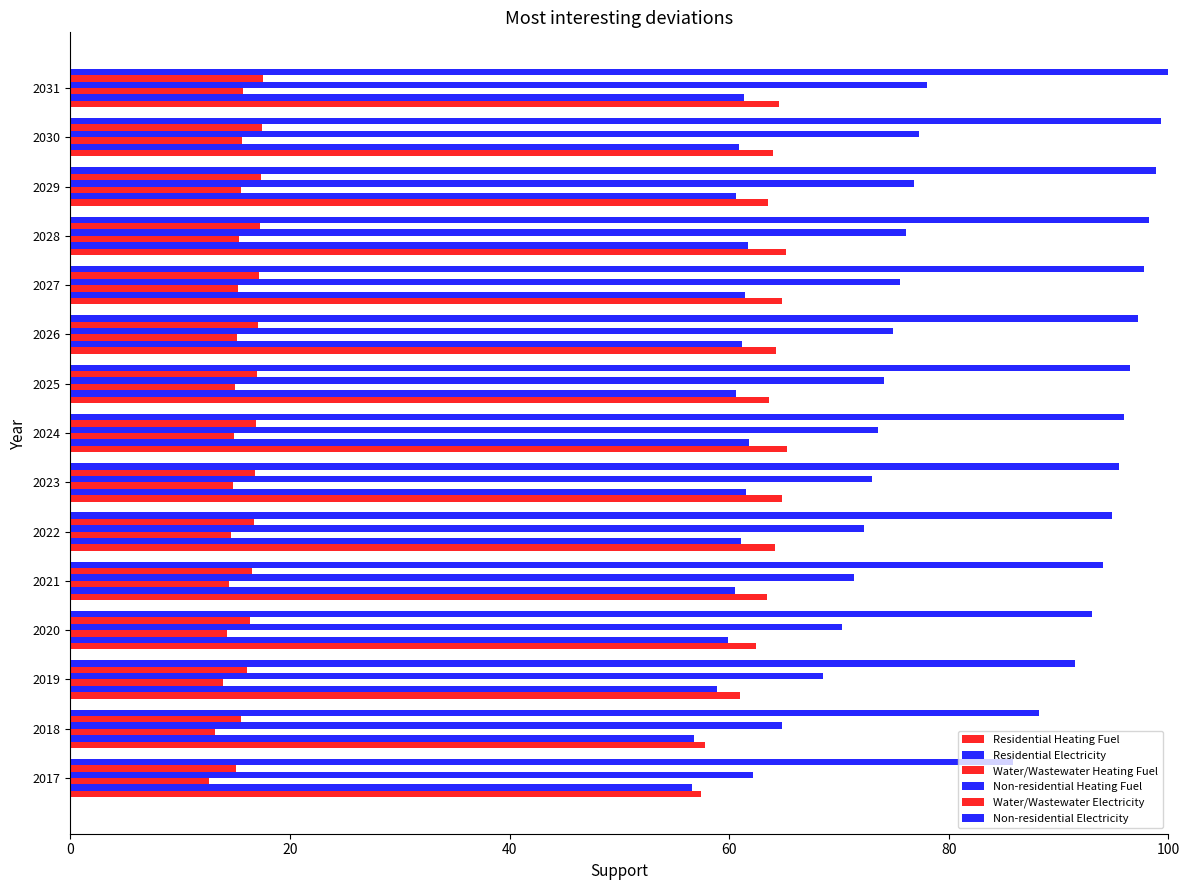

How many distinct data groups are displayed?

6